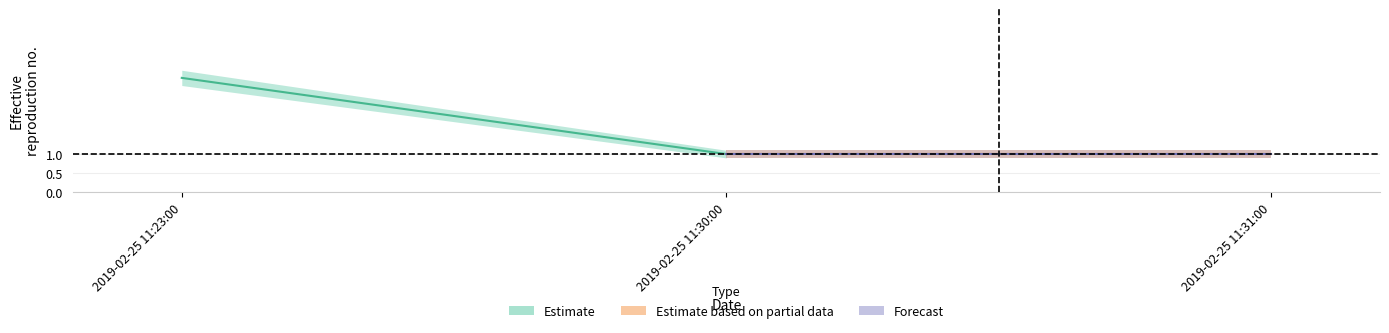

Reading right to left, transcribe all the data shown in this chart.

Estimate_mid: 2019-02-25 11:31:00=1.0	2019-02-25 11:30:00=1.0	2019-02-25 11:23:00=3.0
Estimate_lo: 2019-02-25 11:31:00=0.9	2019-02-25 11:30:00=0.9	2019-02-25 11:23:00=2.8
Estimate_hi: 2019-02-25 11:31:00=1.1	2019-02-25 11:30:00=1.1	2019-02-25 11:23:00=3.2